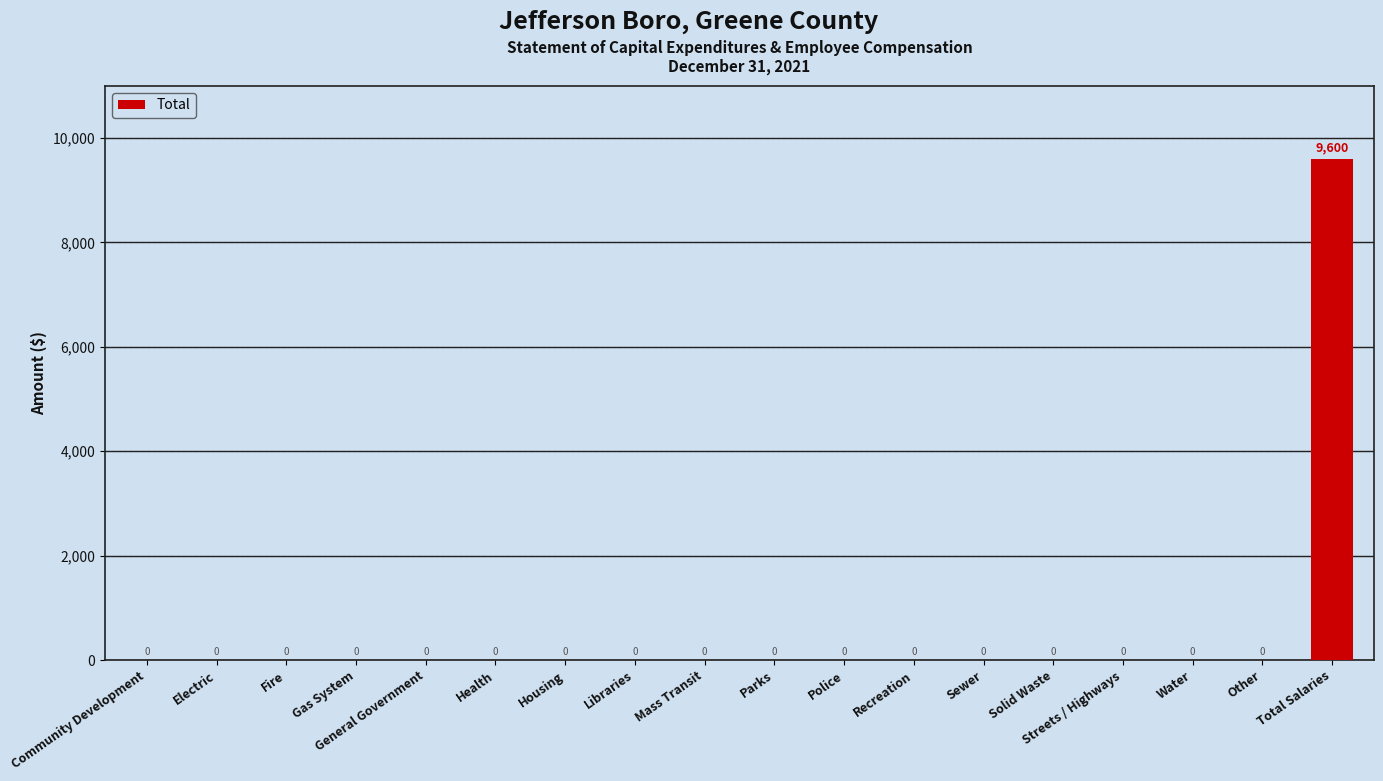

What is the sum of all values?

9600